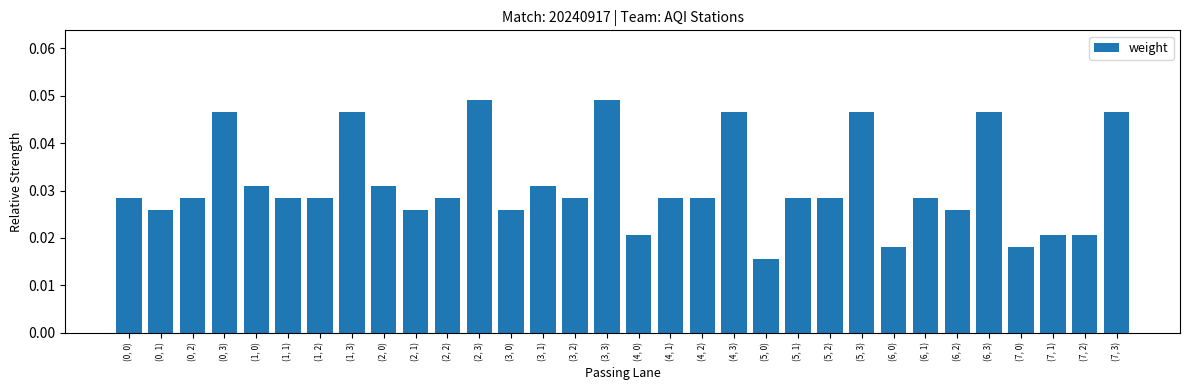

Between (5, 1) and (7, 1), which is larger?

(5, 1)